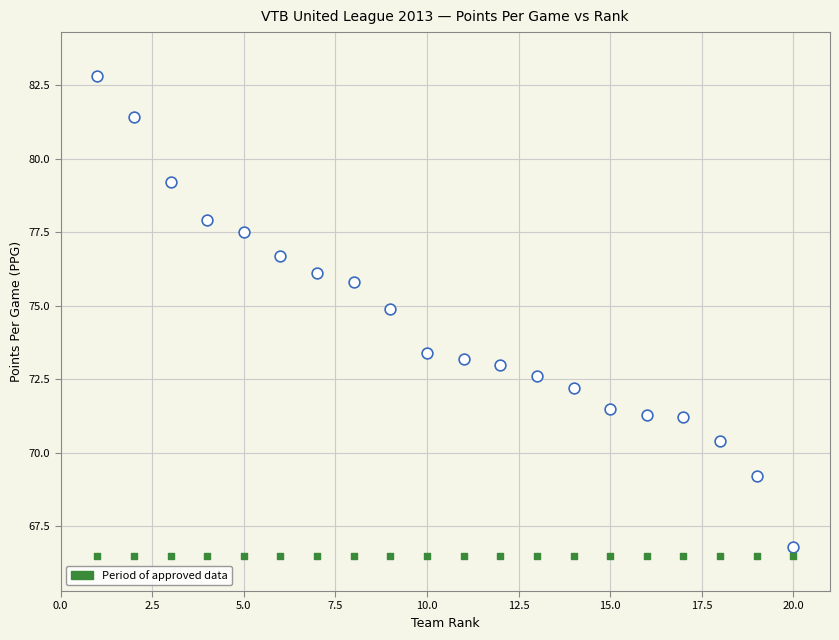

Across all series, what Y value is closest to 74?

73.4